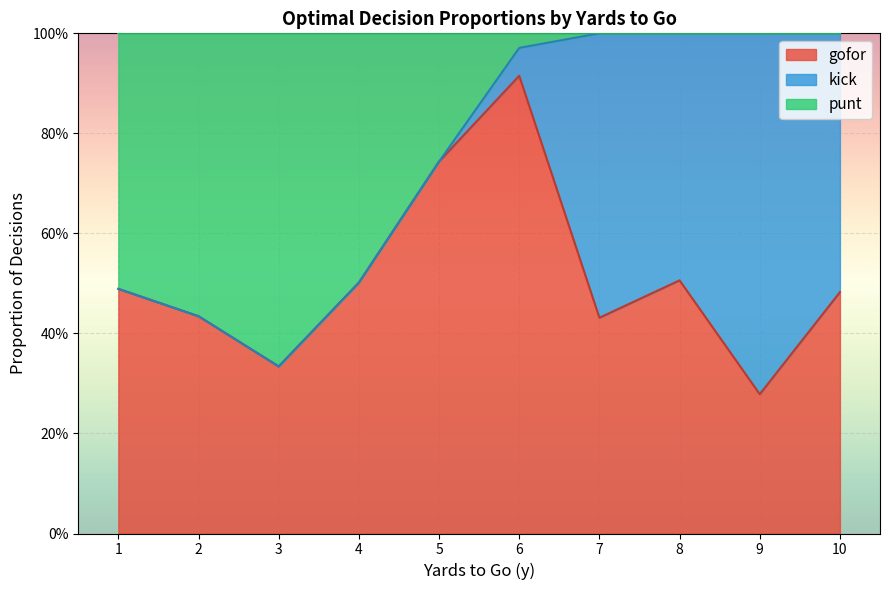

Is it true that gofor equals 0.3 at 9?

True